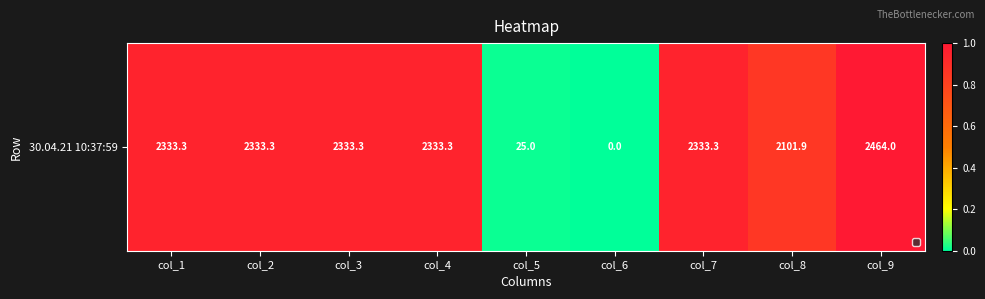

Reading right to left, extract all data points from this chart.

1.0	0.9	0.9	0.0	0.0	0.9	0.9	0.9	0.9